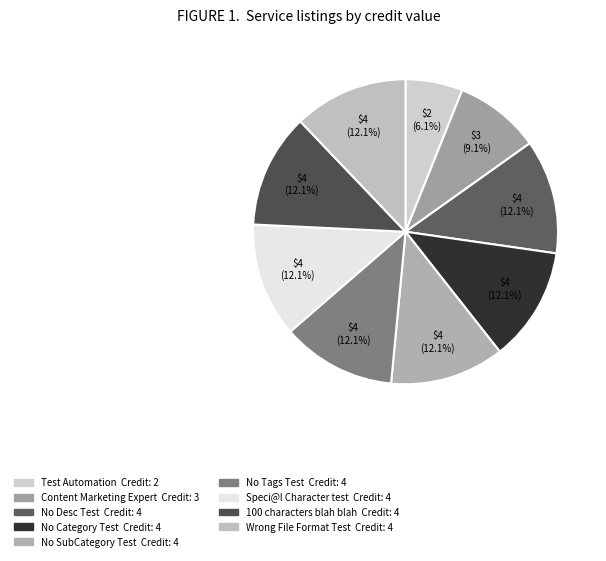

Is there any slice that represents more than half of the pie?

No